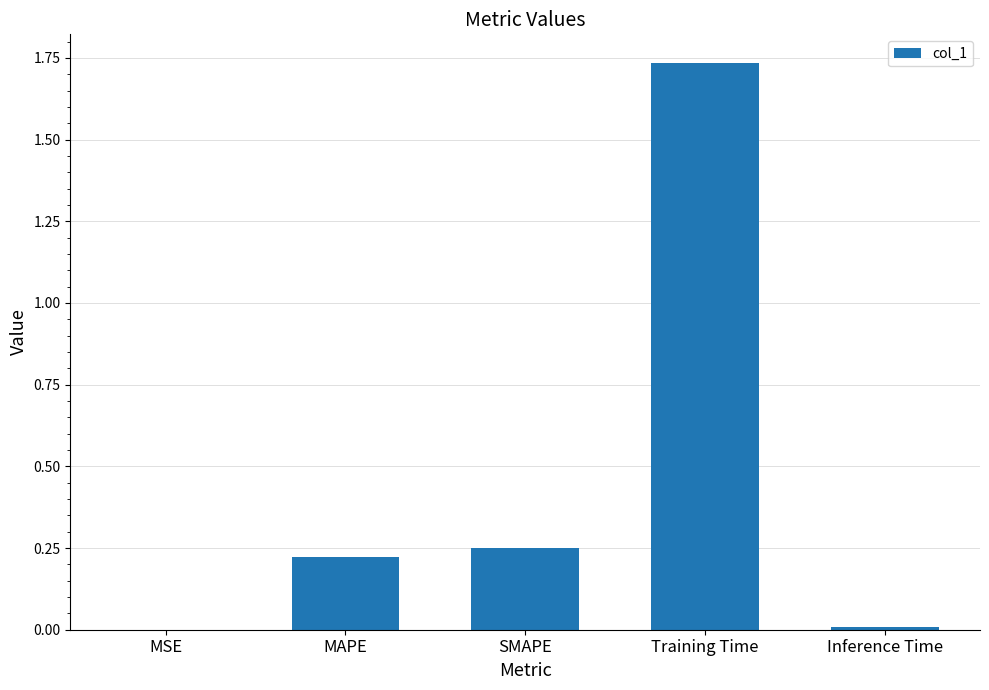

True or false: the data shows 0.0 at MSE.

True